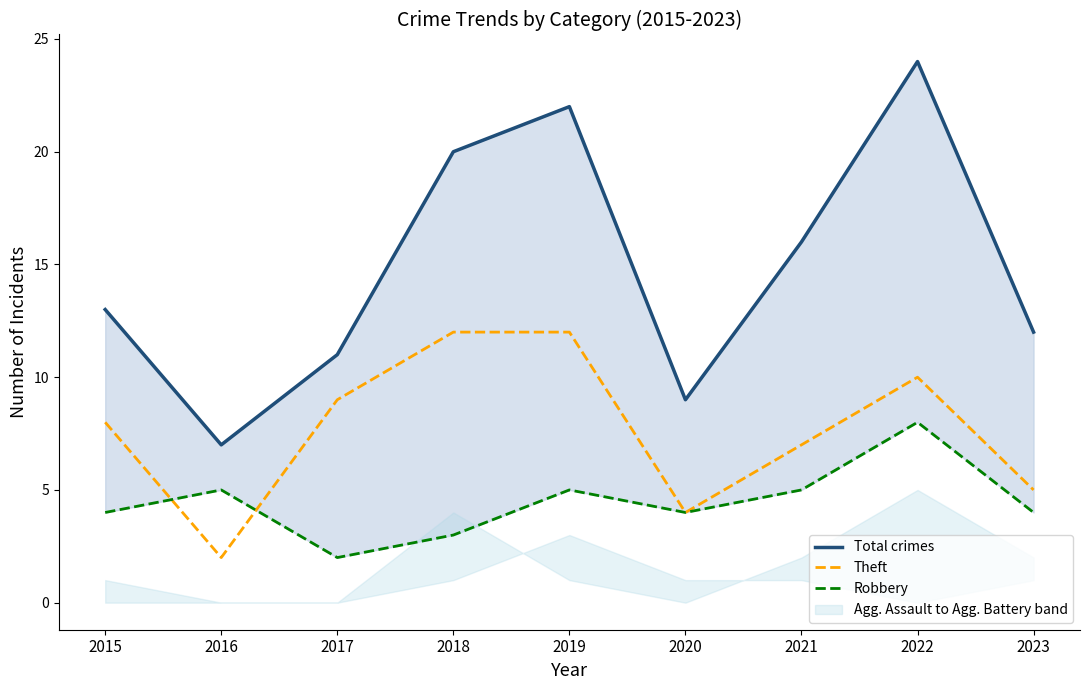

True or false: Robbery and Total crimes cross at least once.

False